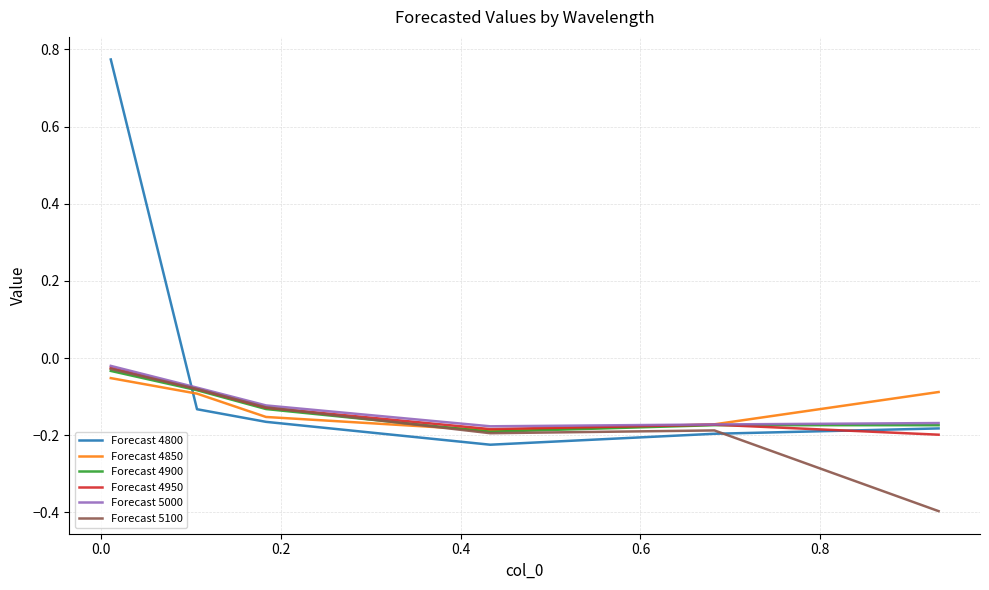

Which series has the largest range (max minus min)?

Forecast 4800